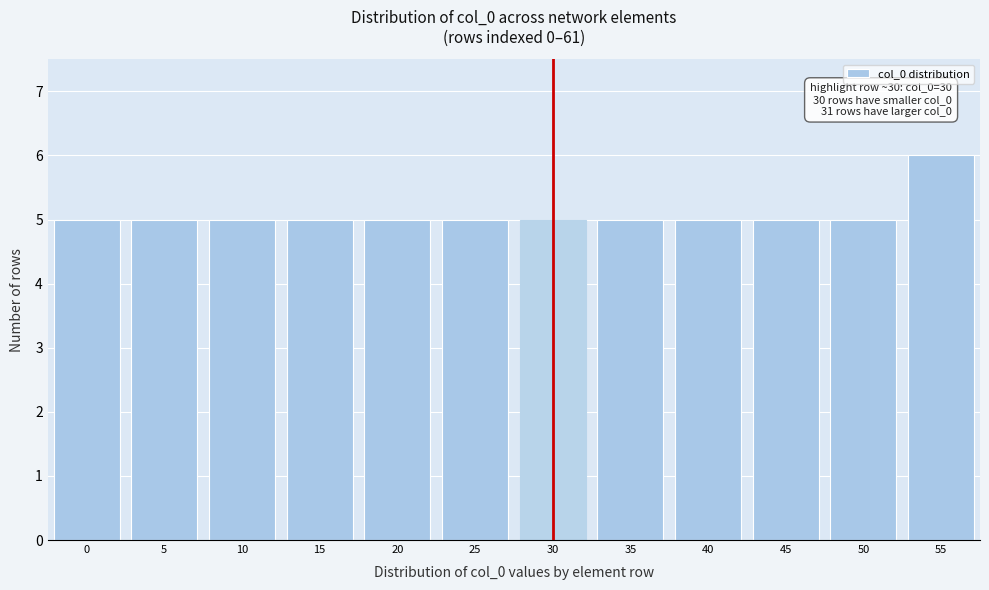

Reading left to right, what are all the values shown in this chart?

0=5	5=5	10=5	15=5	20=5	25=5	30=5	35=5	40=5	45=5	50=5	55=6